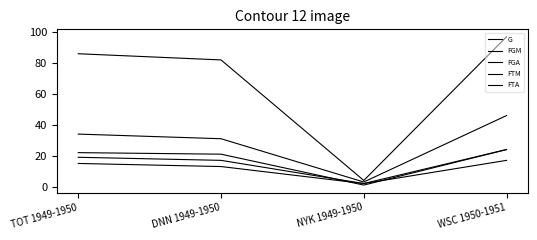

Does the chart display data point markers on the line(s)?

No